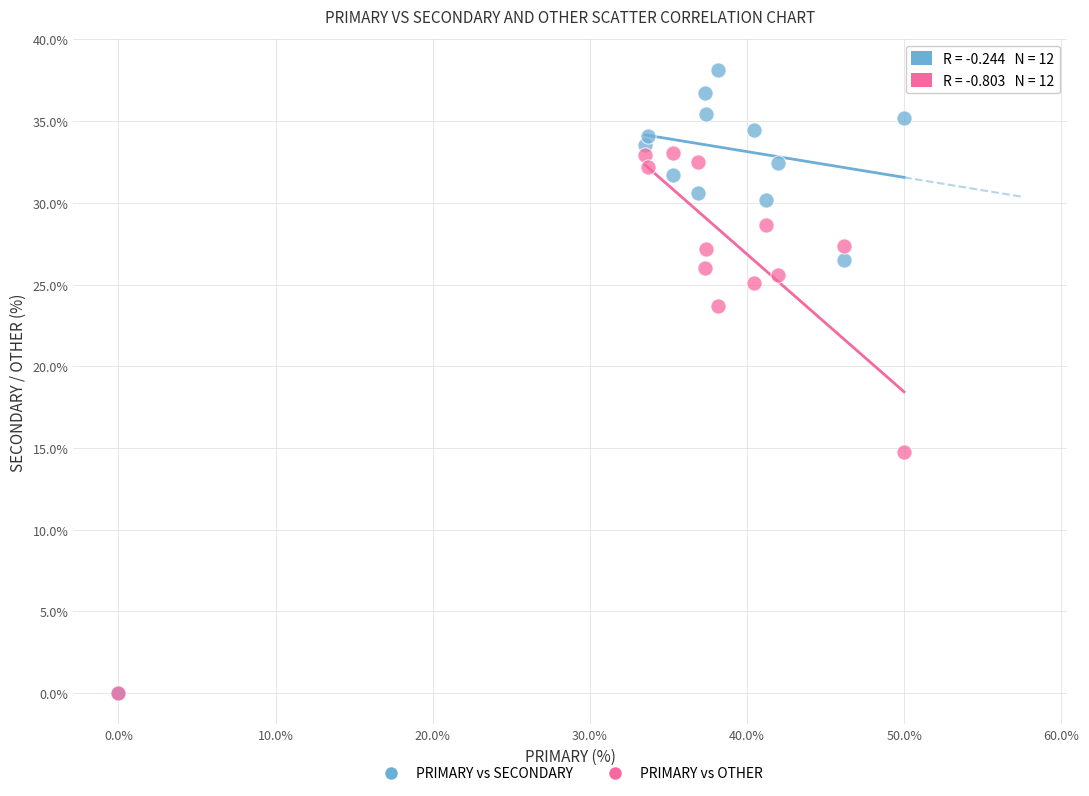

In the PRIMARY vs OTHER series, what Y value is closest to 16?

14.8